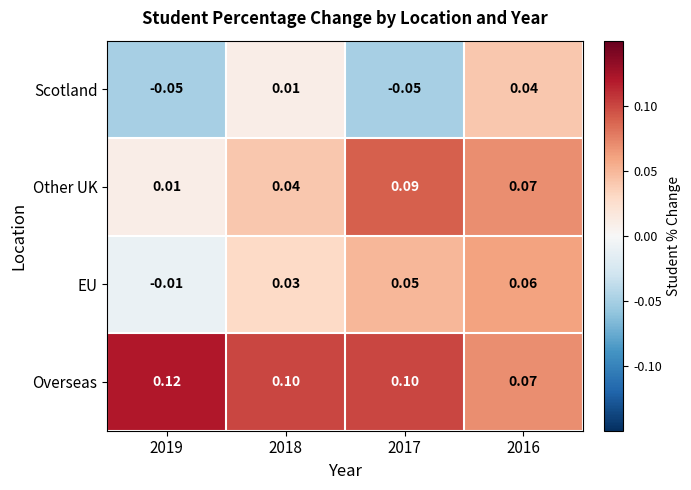

Which series has the largest total across all categories?

Overseas